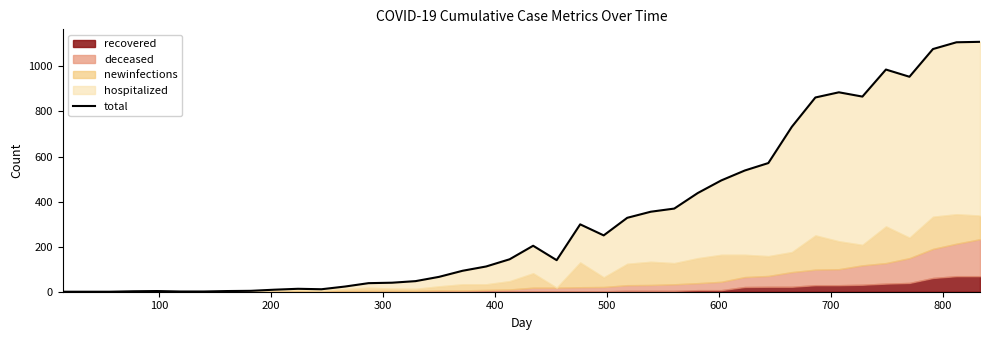

How many data points are above 144?

19